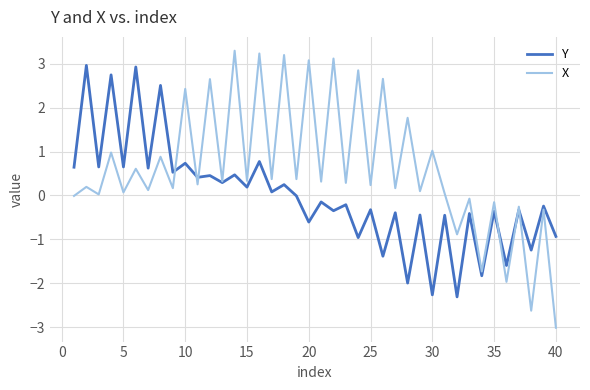

What are all the series names shown in the legend?

Y, X